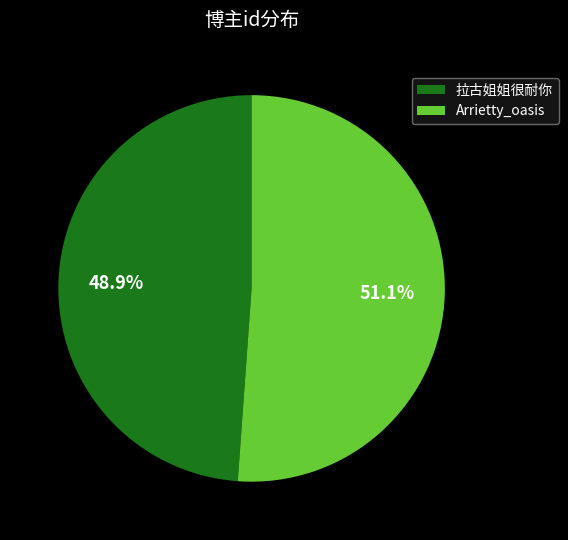

The Arrietty_oasis slice represents 51% of the pie. True or false?

True